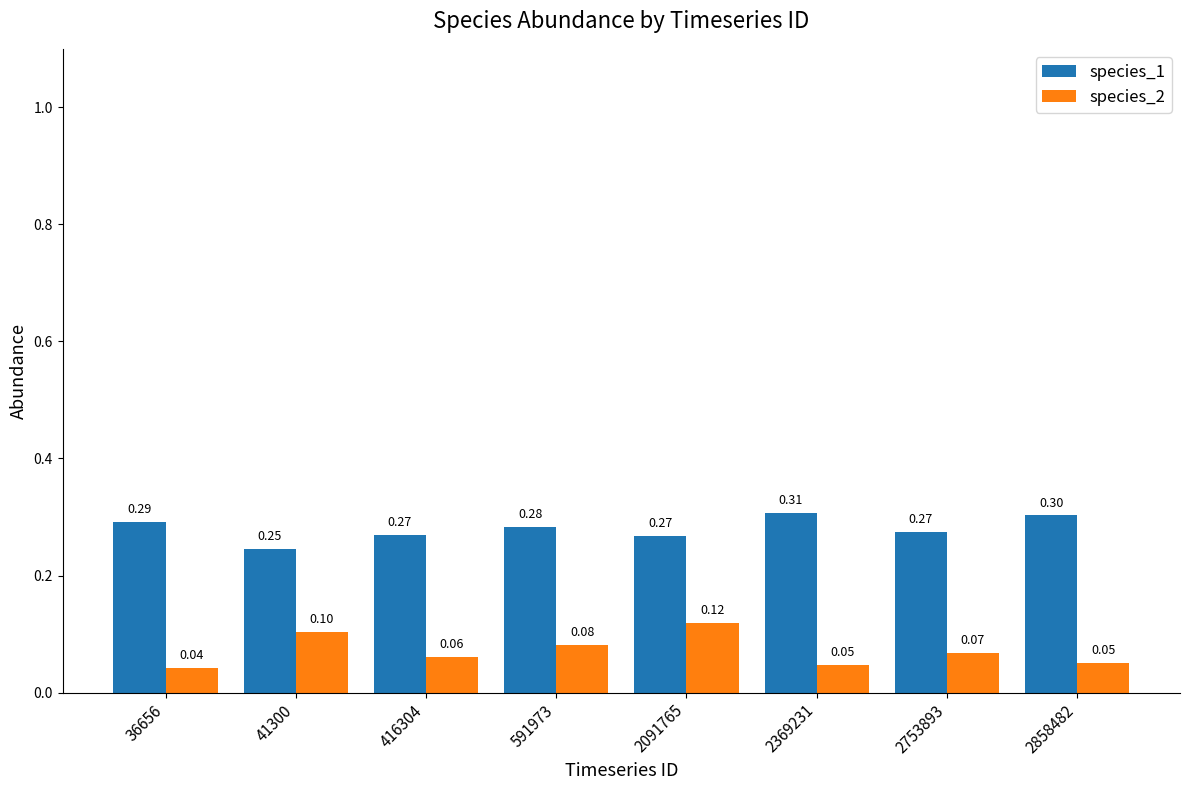

At which category is the sum across all series the highest?

2091765